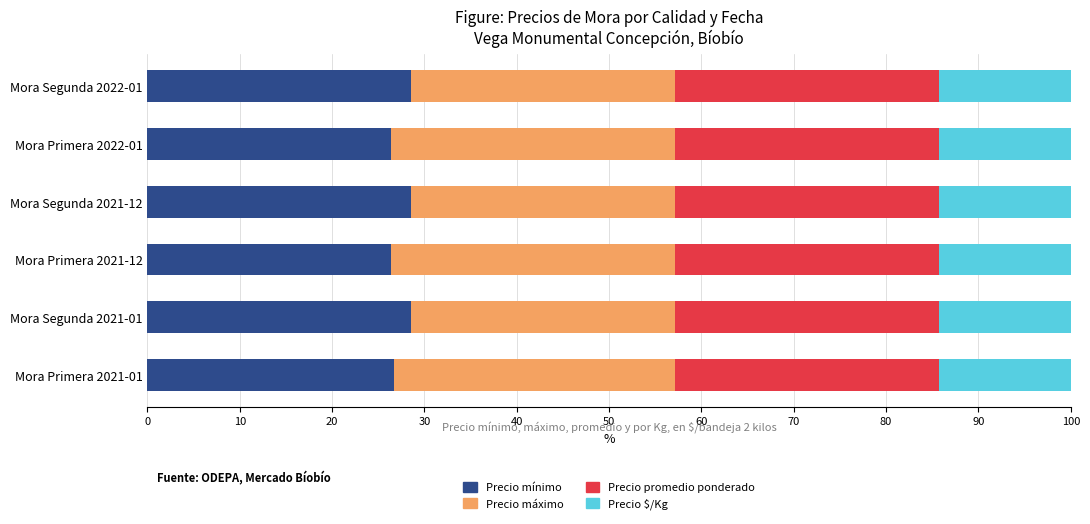

What is the minimum value for Precio mínimo?

26.4